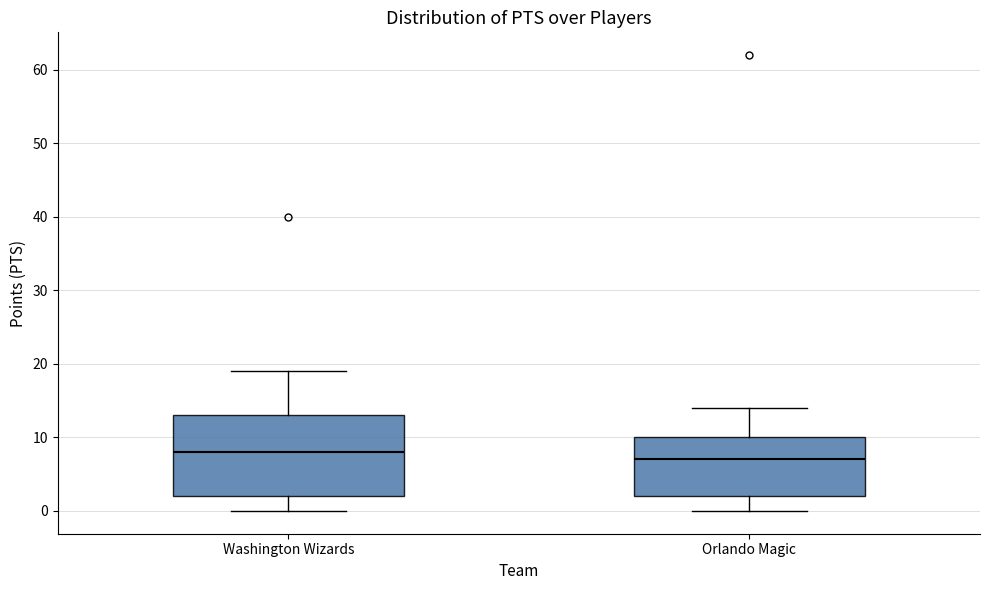

Reading left to right, transcribe this box plot: for each box, give where its median line is, the range the box spans, and where its two whiskers end, as read against the y-axis. The values are not printed on the chart, so give them approximately, as read against the axis.

Washington Wizards: median 8, box 2 to 13, whiskers 0 to 19
Orlando Magic: median 7, box 2 to 10, whiskers 0 to 14